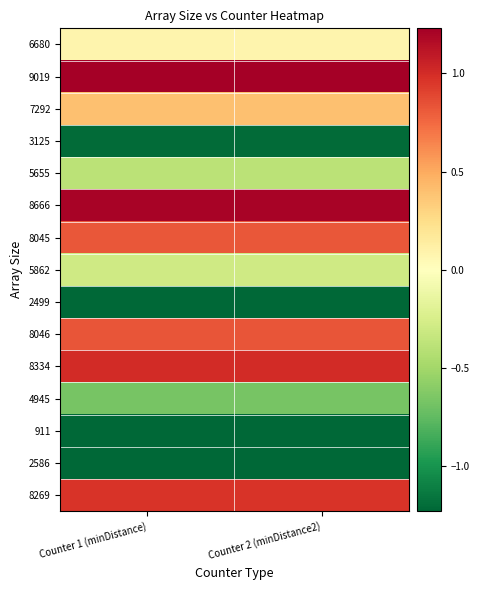

Between Counter 1 (minDistance) and Counter 2 (minDistance2), which is larger?

Counter 1 (minDistance)